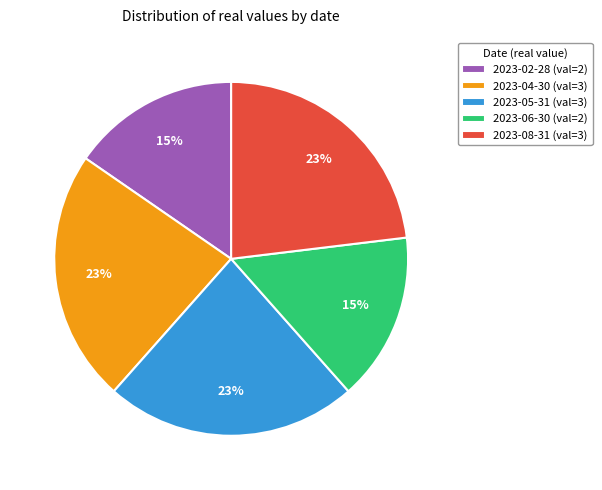

Is 2023-05-31 the majority of the pie?

No